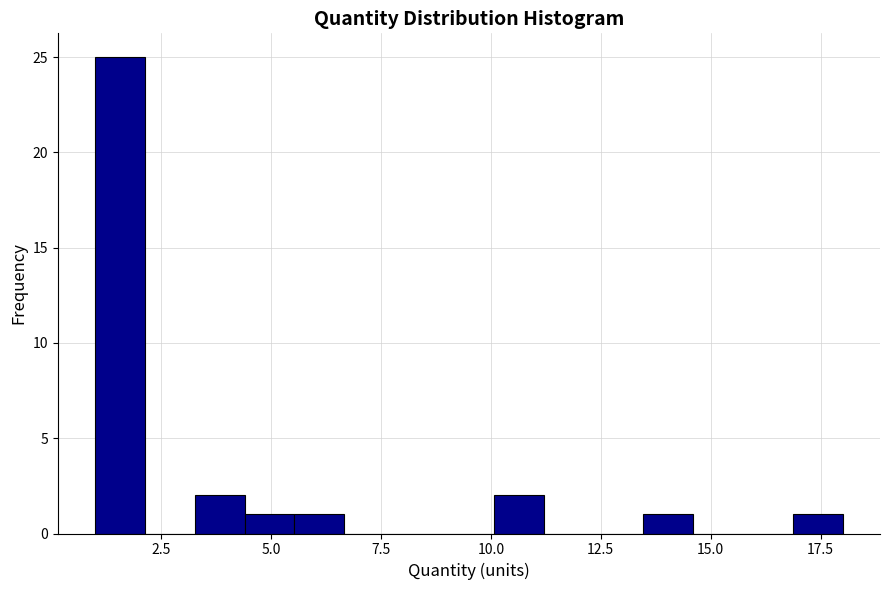

Around what value on the x-axis is the tallest bar? Give the approximate position of its centre, as read against the axis.

1.5